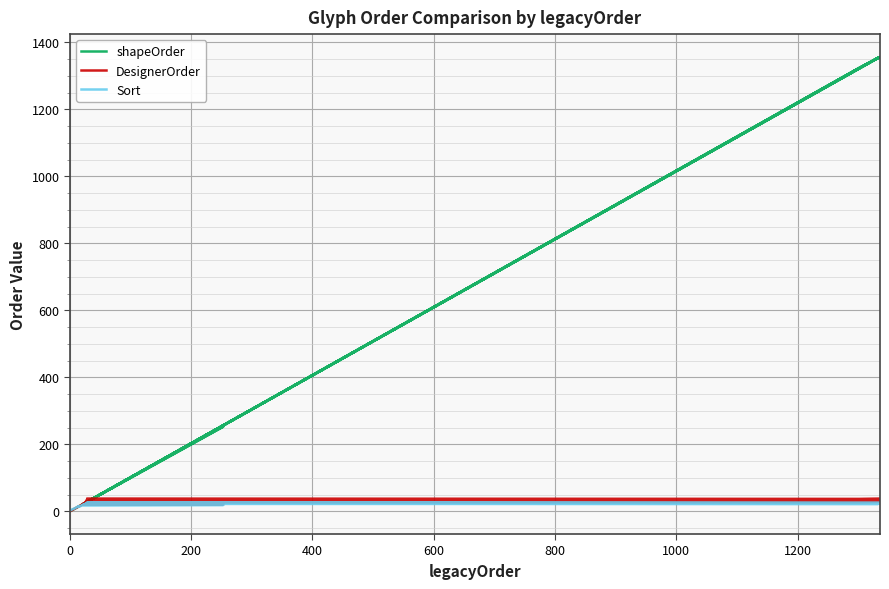

Rank the series by their maximum value, from lowest to highest.

Sort, DesignerOrder, shapeOrder